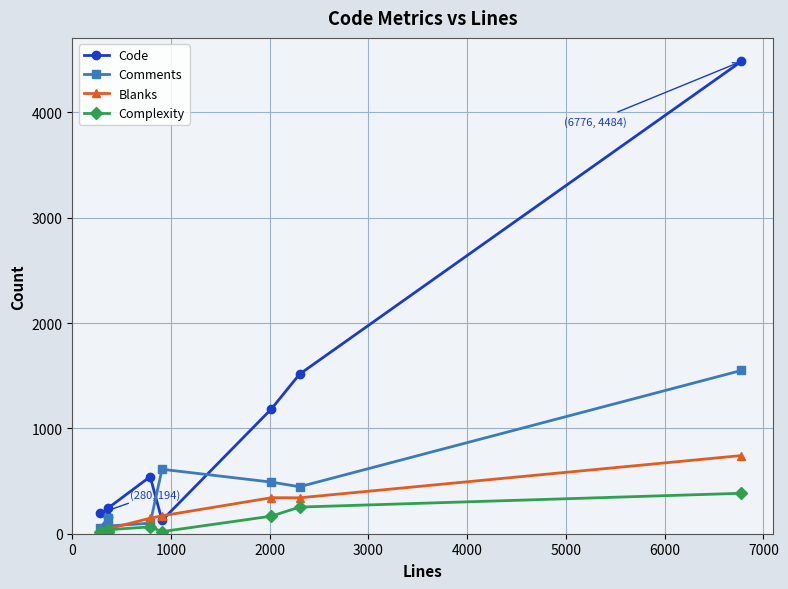

What is the value of the Comments point at the 1st from the left?

52